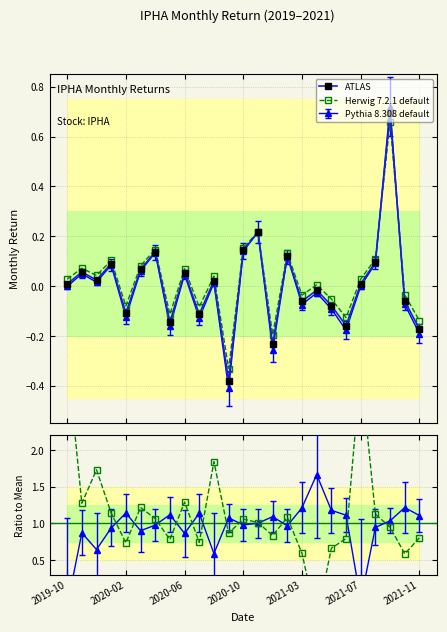

Where is Herwig 7.2.1 default nearest to the value 1?

13